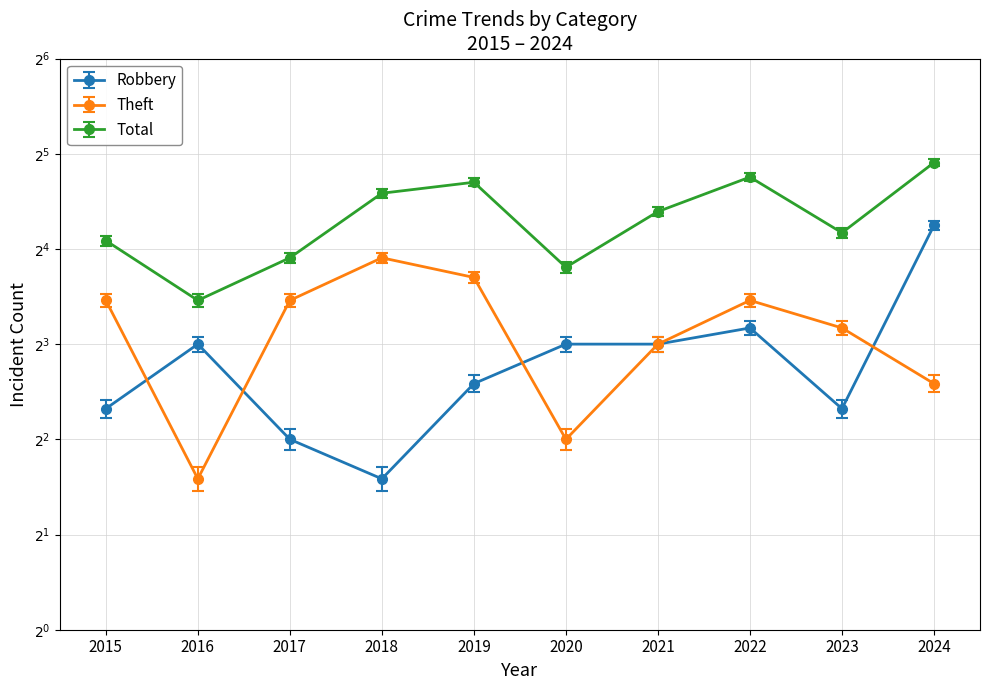

What value does the Theft series have at 2019, to the nearest 5?

15